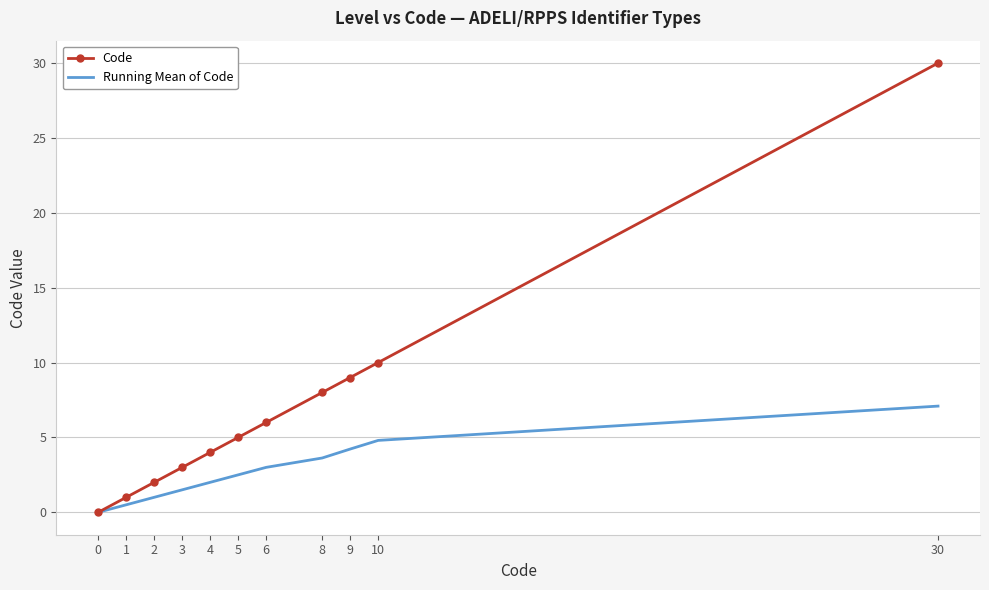

Reading right to left, transcribe all the data shown in this chart.

Code: 30=30.0	10=10.0	9=9.0	8=8.0	6=6.0	5=5.0	4=4.0	3=3.0	2=2.0	1=1.0	0=0.0
Running Mean of Code: 30=7.1	10=4.8	9=4.2	8=3.6	6=3.0	5=2.5	4=2.0	3=1.5	2=1.0	1=0.5	0=0.0